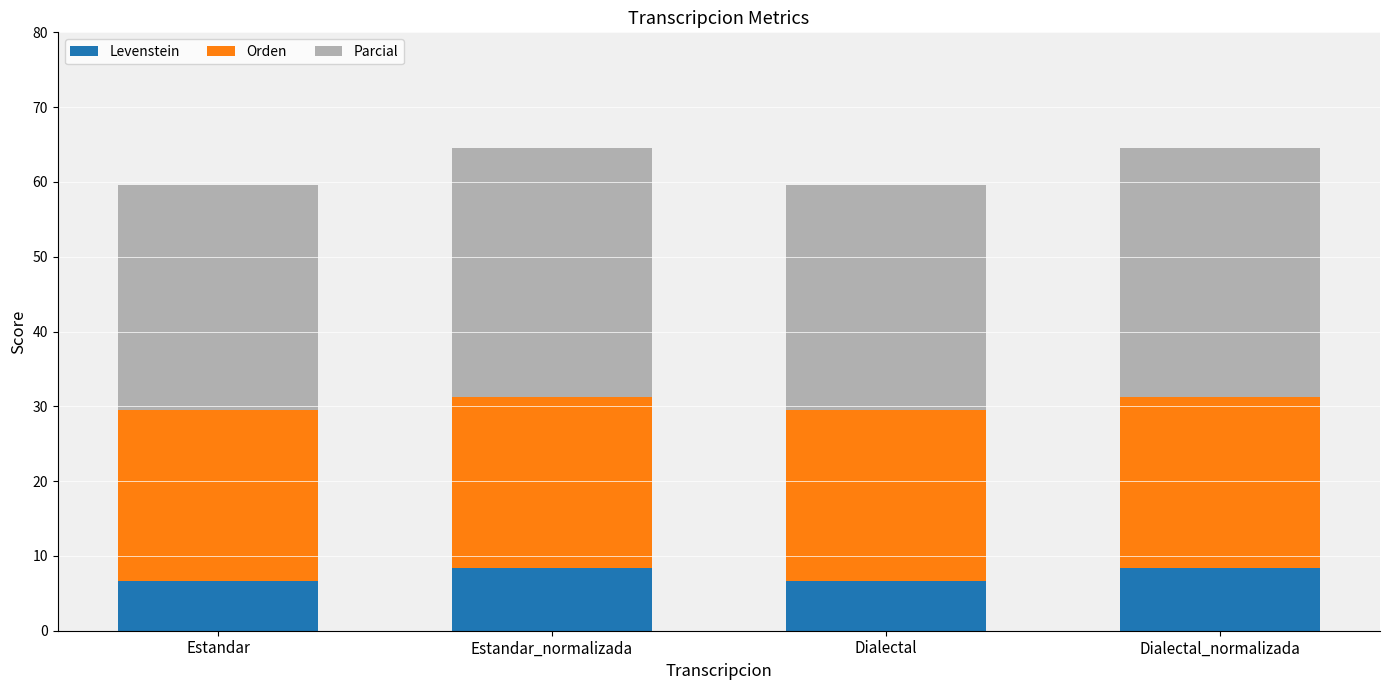

What are all the series names shown in the legend?

Levenstein, Orden, Parcial